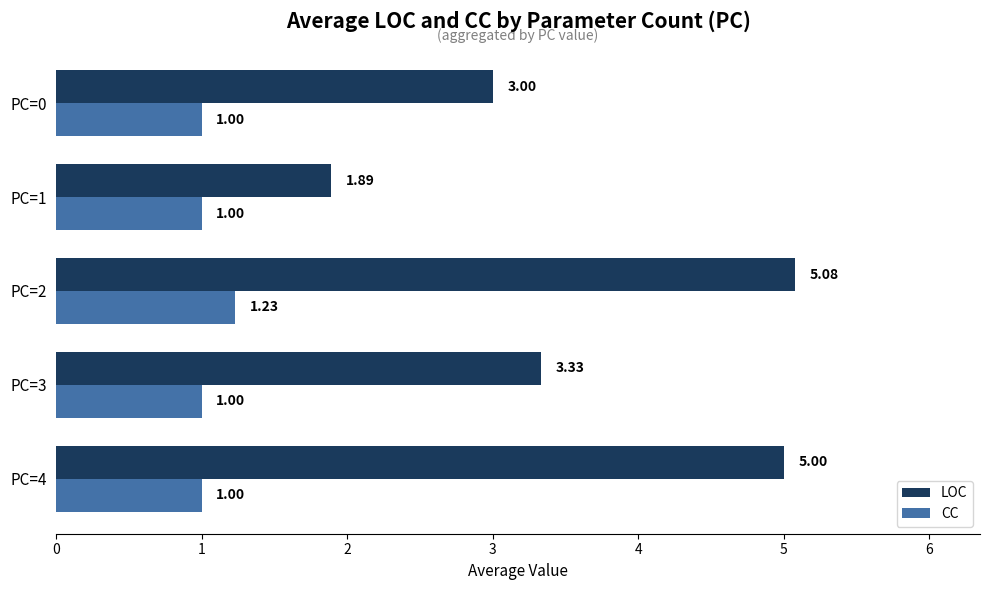

List the series in order of their overall mean, lowest first.

CC, LOC